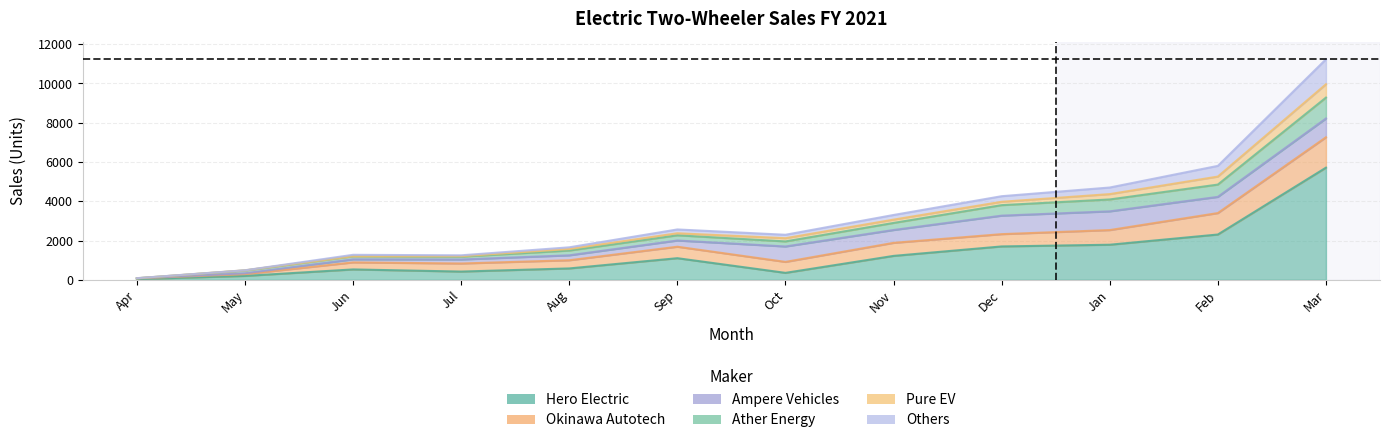

Is it true that Pure EV equals 1861 at Nov?

False